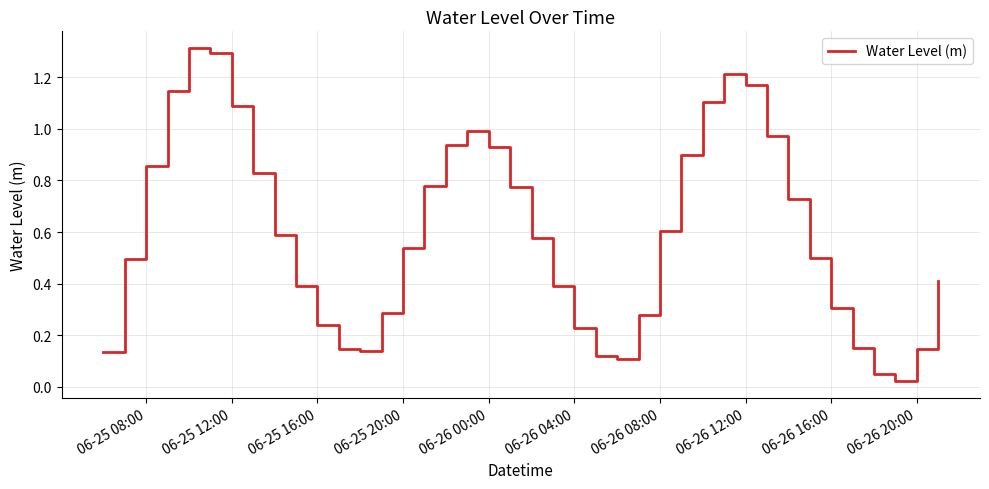

What is the greatest value displayed?

1.3